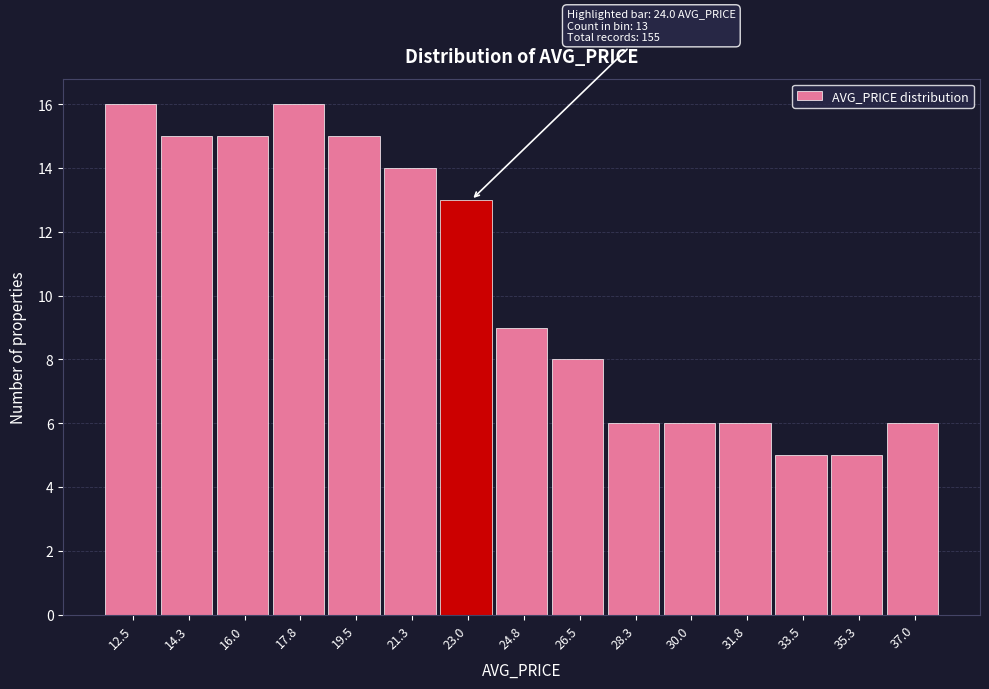

Reading left to right, what are all the values shown in this chart?

16	15	15	16	15	14	13	9	8	6	6	6	5	5	6